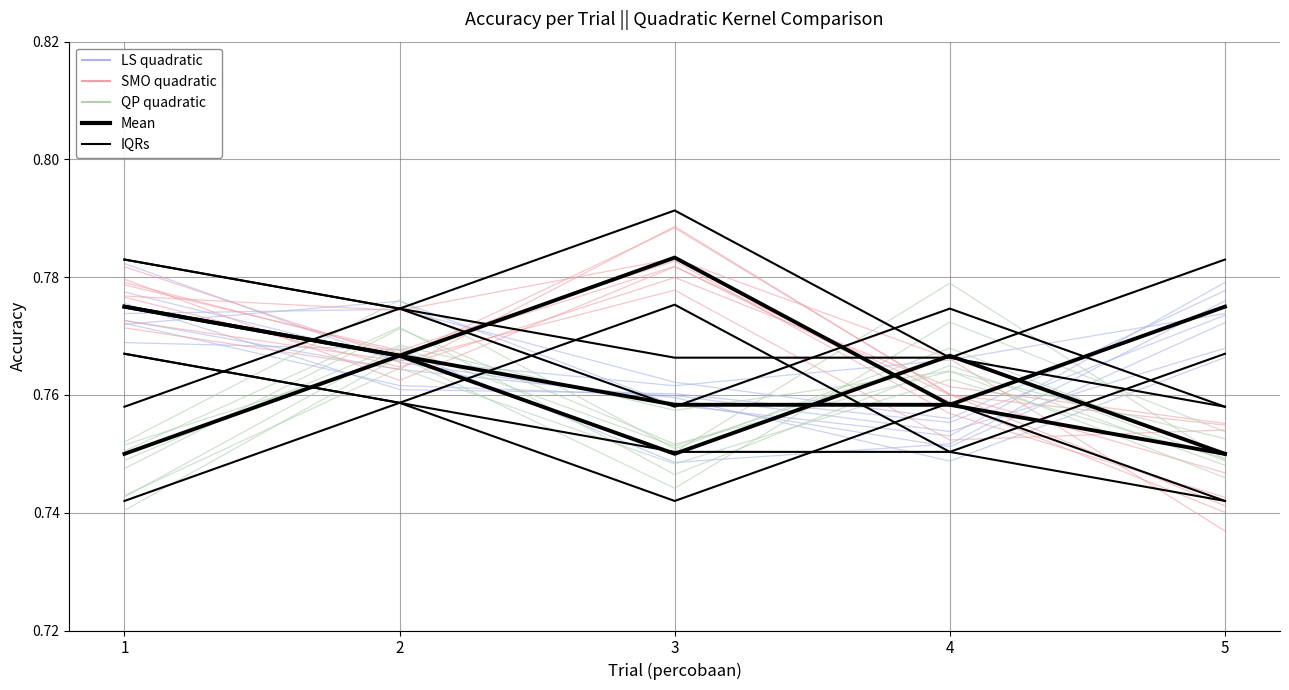

Reading left to right, what are all the values shown in this chart?

LS quadratic: 1=0.8	2=0.8	3=0.8	4=0.8	5=0.8
Mean (LS quadratic): 1=0.8	2=0.8	3=0.8	4=0.8	5=0.8
IQRs: 1=0.8	2=0.8	3=0.8	4=0.8	5=0.8
SMO quadratic: 1=0.8	2=0.8	3=0.8	4=0.8	5=0.7
QP quadratic: 1=0.7	2=0.8	3=0.8	4=0.8	5=0.7